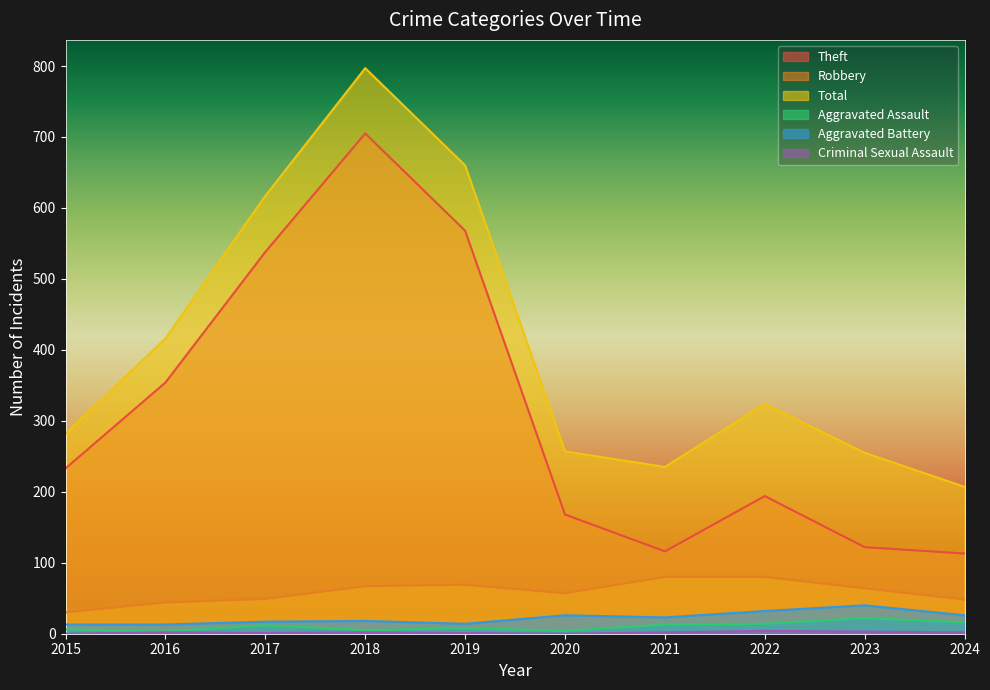

What are all the series names shown in the legend?

Theft, Robbery, Total, Aggravated Assault, Aggravated Battery, Criminal Sexual Assault